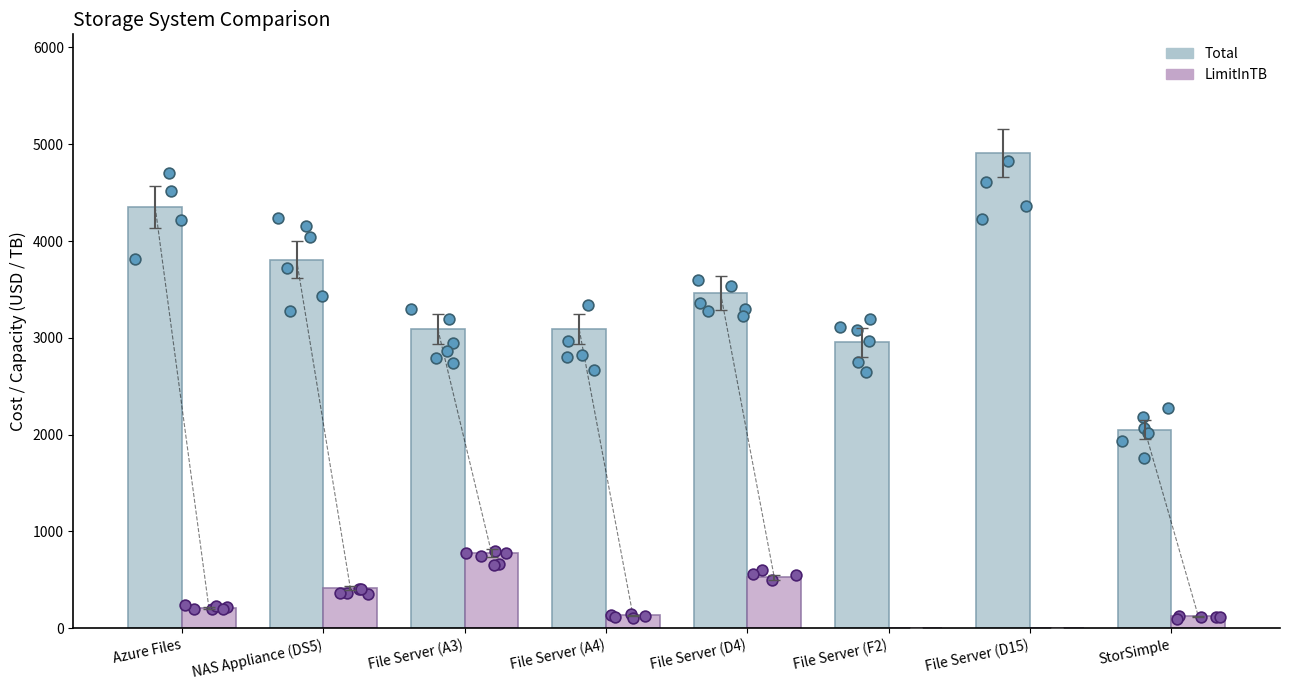

Which series contains the highest Y value?

Total